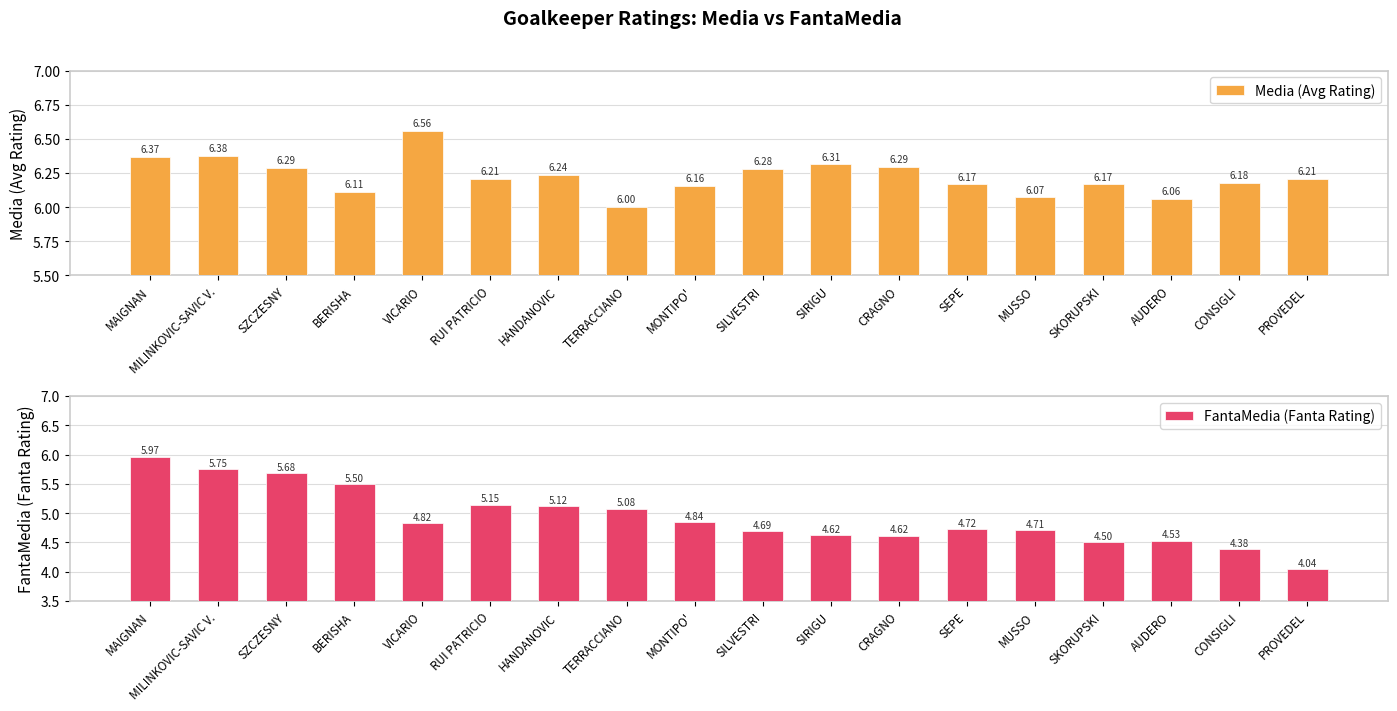

Which series has the widest spread of values?

FantaMedia (Fanta Rating)